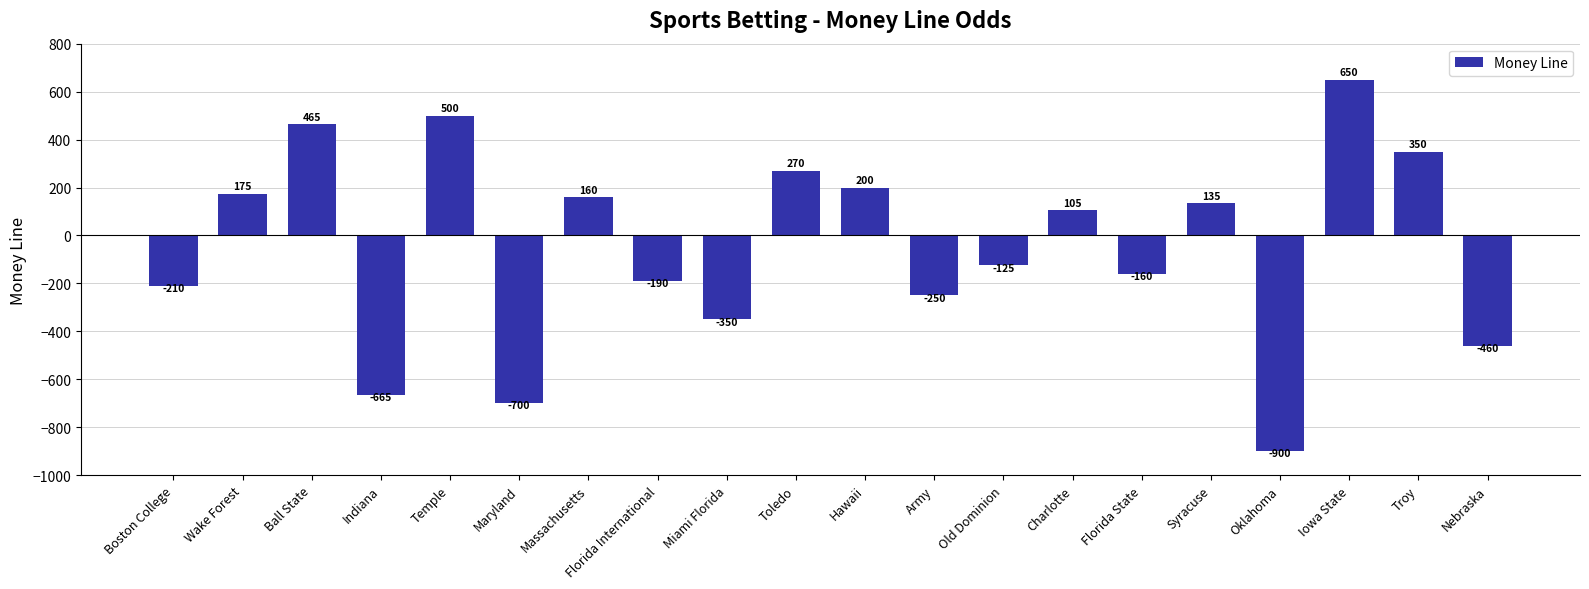

Where is the data nearest to the value -125?

Old Dominion